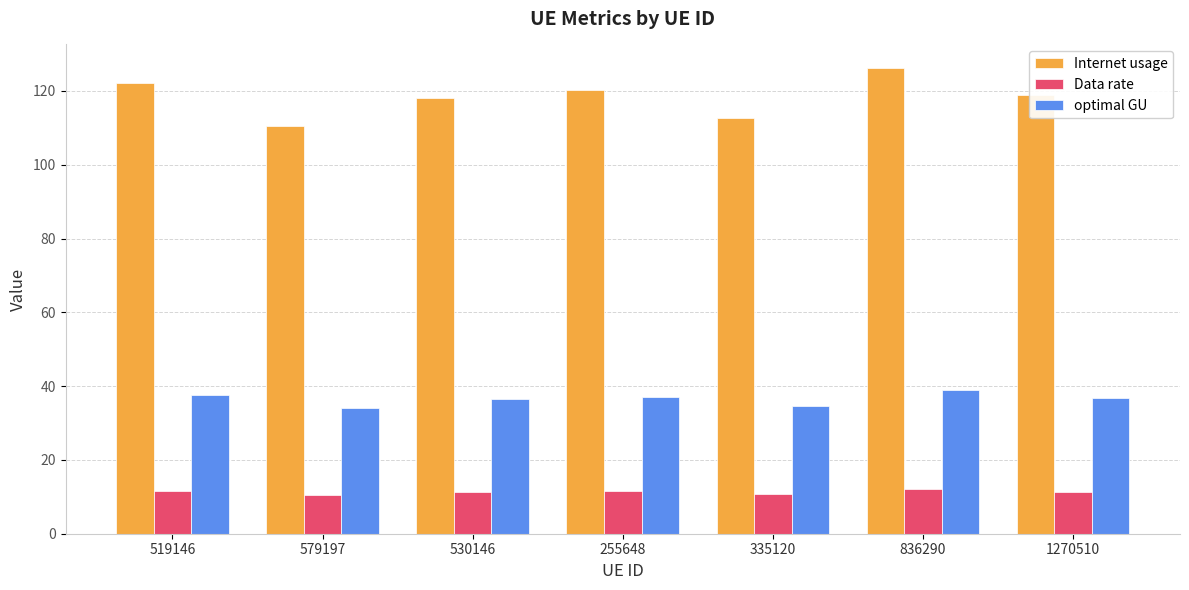

What is the minimum value shown in the chart?

10.5